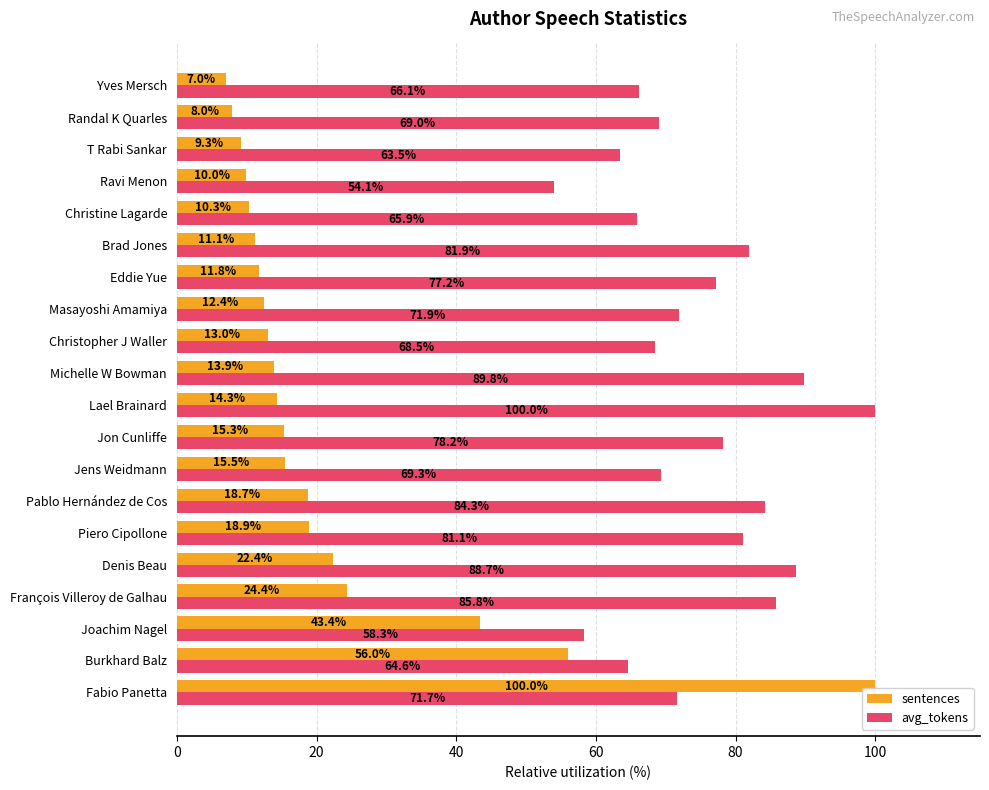

What is the average value of the avg_tokens series?

74.5